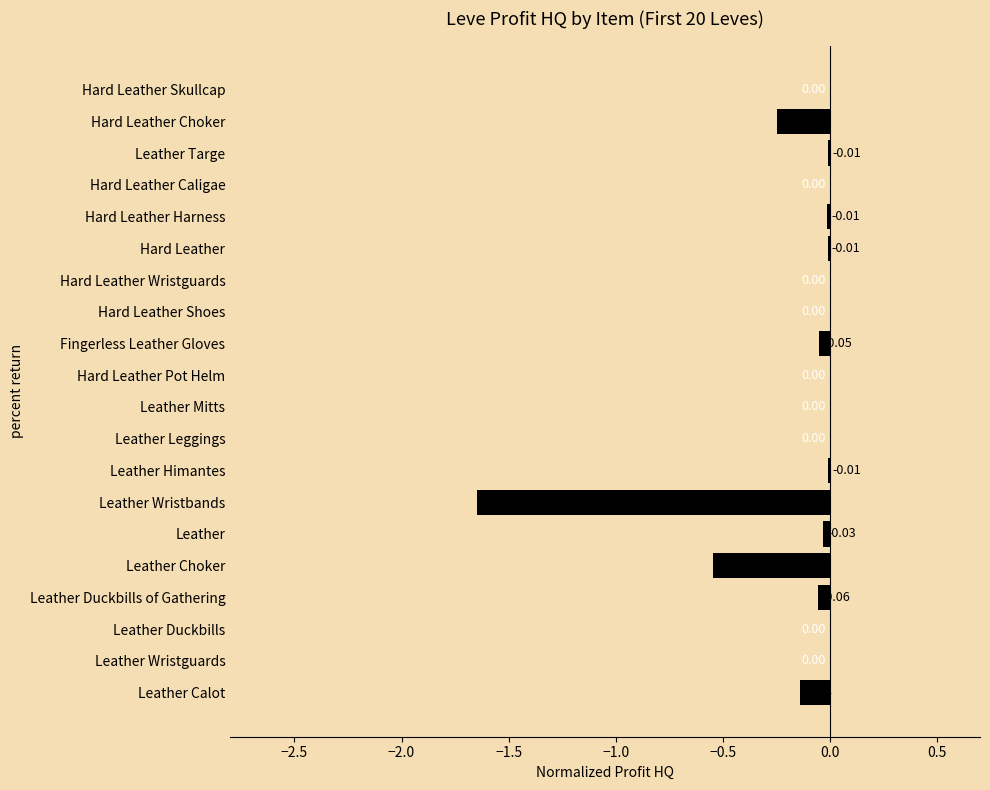

What is the change in value from Leather Calot to Hard Leather Pot Helm?

+0.1